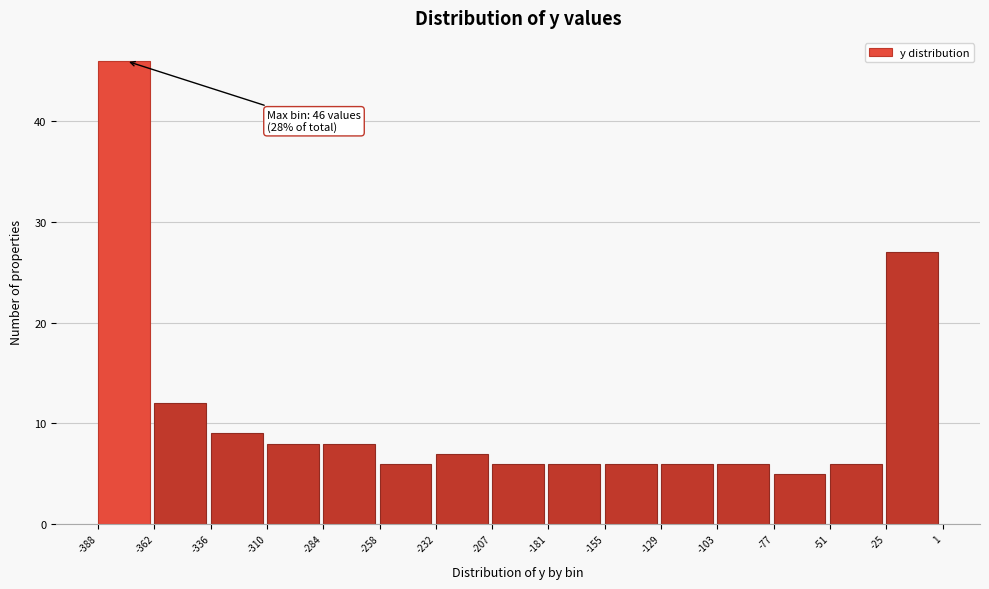

Which range on the x-axis has the tallest bar?

-388 to -362